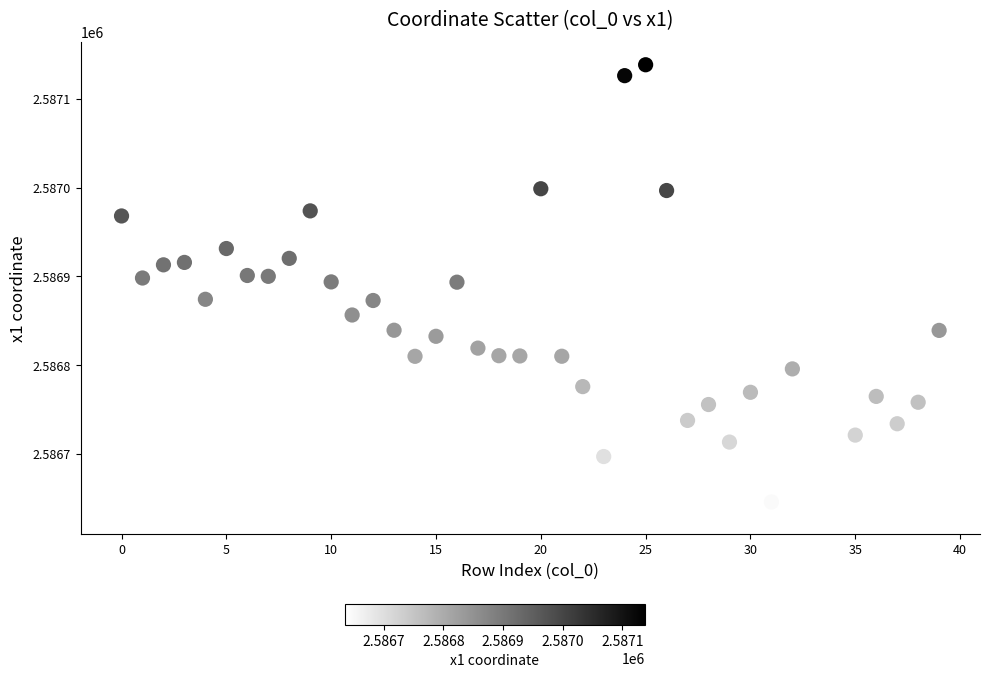

What is the range of Y values (max minus min)?

503.4